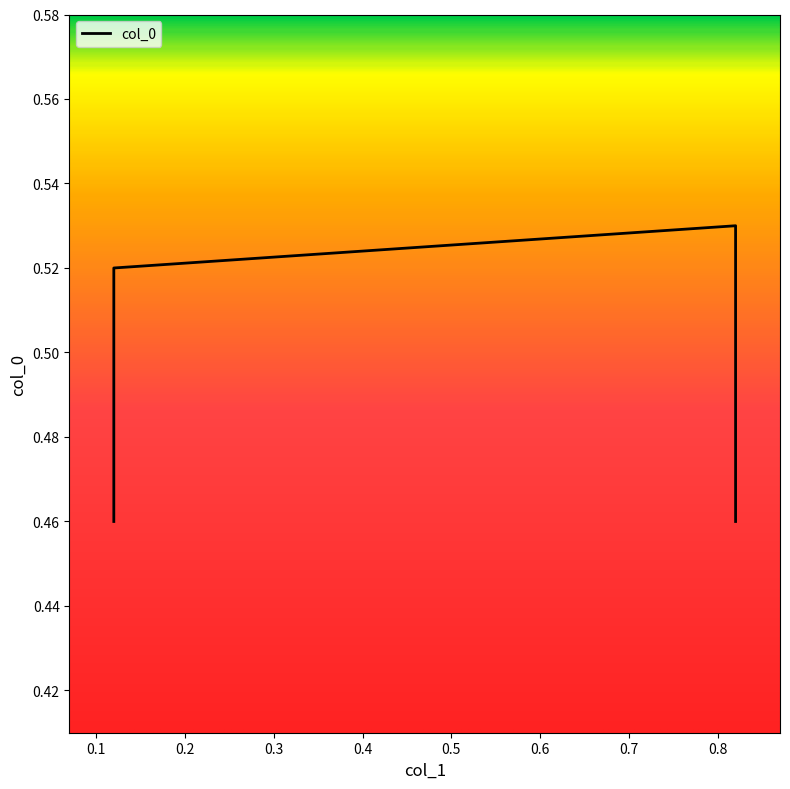

Which category has the highest value across all series?

0.82